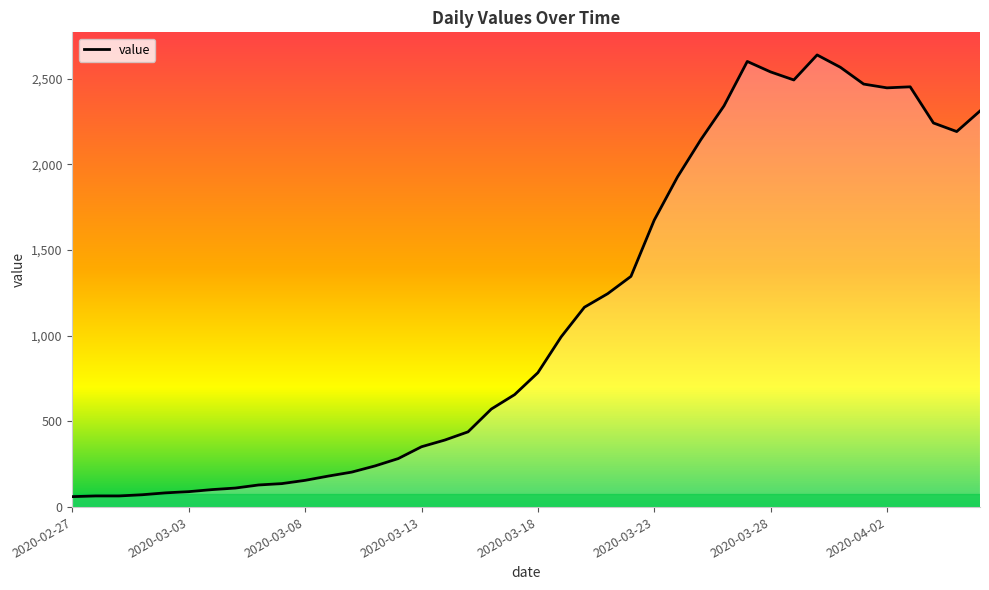

Read the value at 36, to the nearest 100.

2500